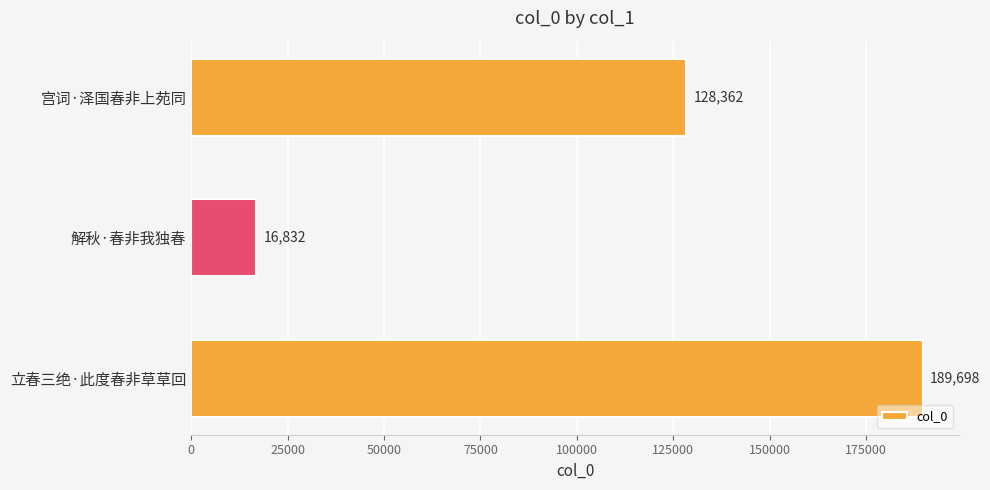

Reading bottom to top, list all the values displayed in this chart.

189698	16832	128362